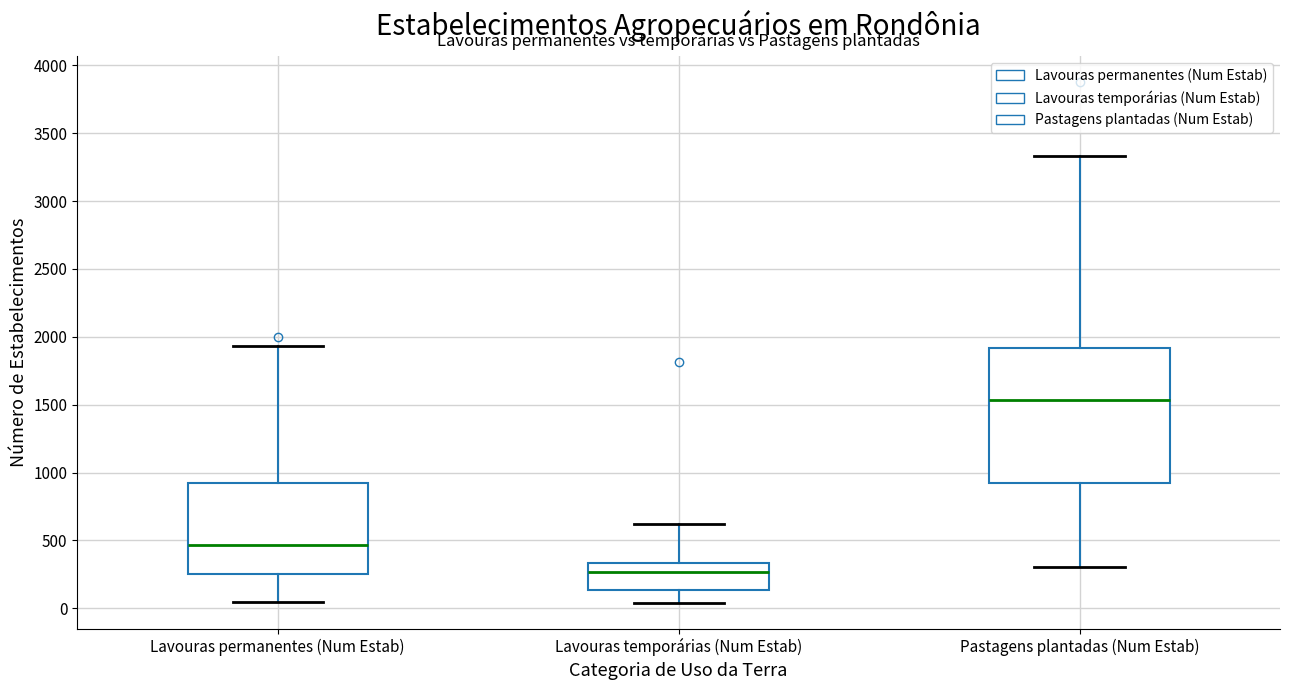

Which box has the lowest median line?

Lavouras temporárias (Num Estab)